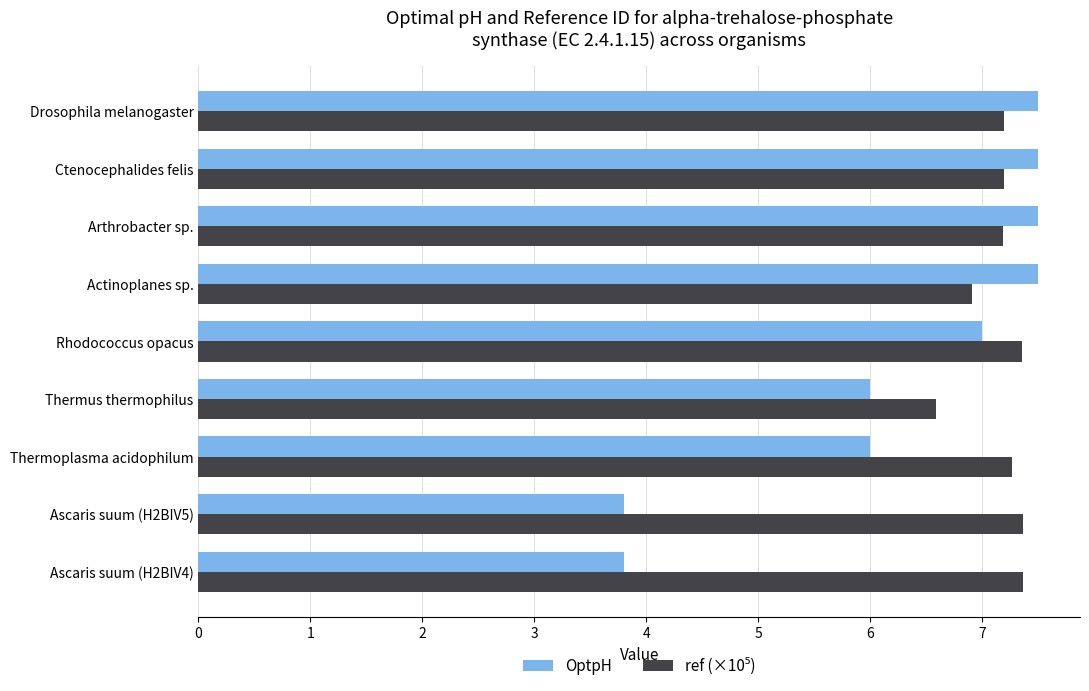

The OptpH series shows 3.8 at Ascaris suum (H2BIV5). True or false?

True